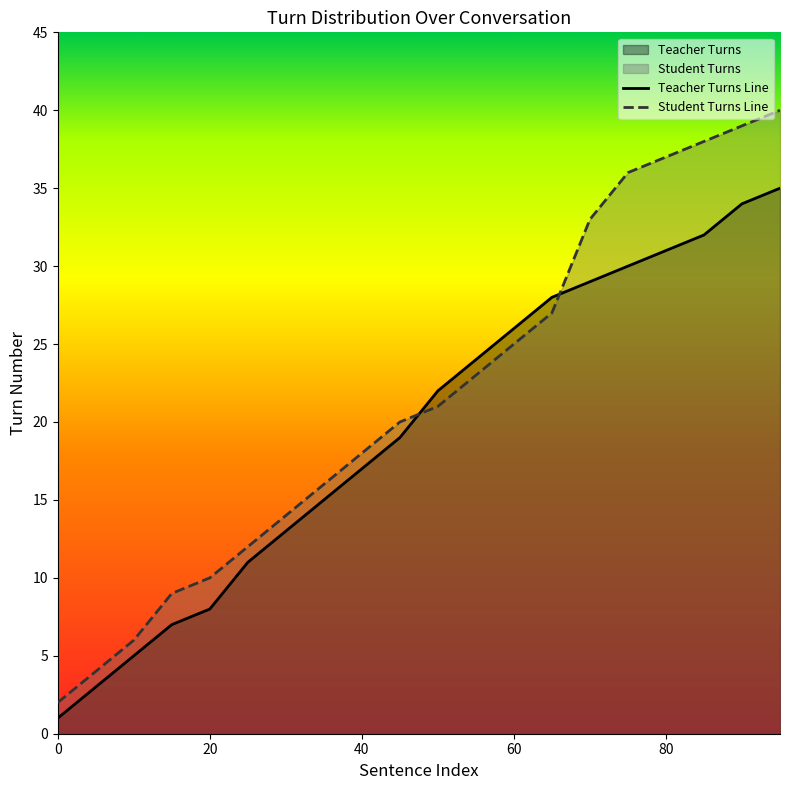

Where do Teacher Turns and Student Turns first cross each other?

45 and 50